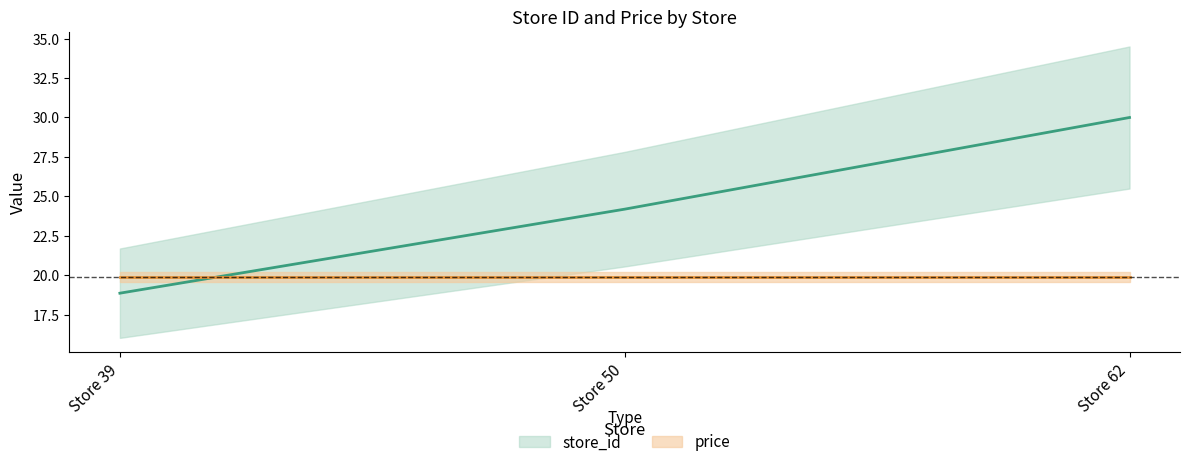

What is the minimum value shown in the chart?

18.9